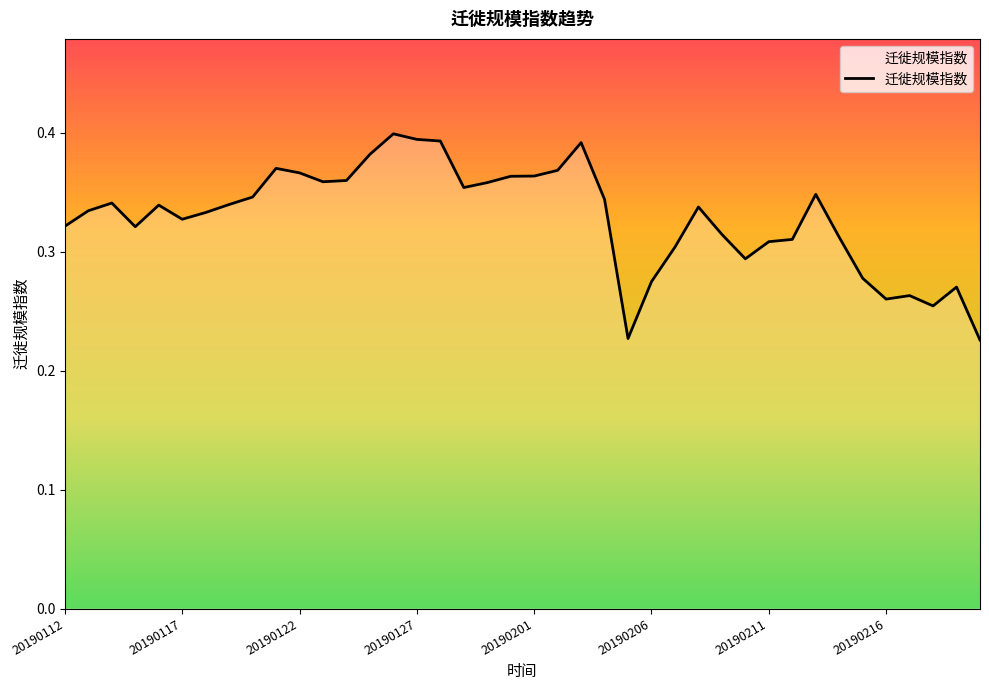

Reading right to left, list all the values displayed in this chart.

0.2	0.3	0.3	0.3	0.3	0.3	0.3	0.3	0.3	0.3	0.3	0.3	0.3	0.3	0.3	0.2	0.3	0.4	0.4	0.4	0.4	0.4	0.4	0.4	0.4	0.4	0.4	0.4	0.4	0.4	0.4	0.3	0.3	0.3	0.3	0.3	0.3	0.3	0.3	0.3